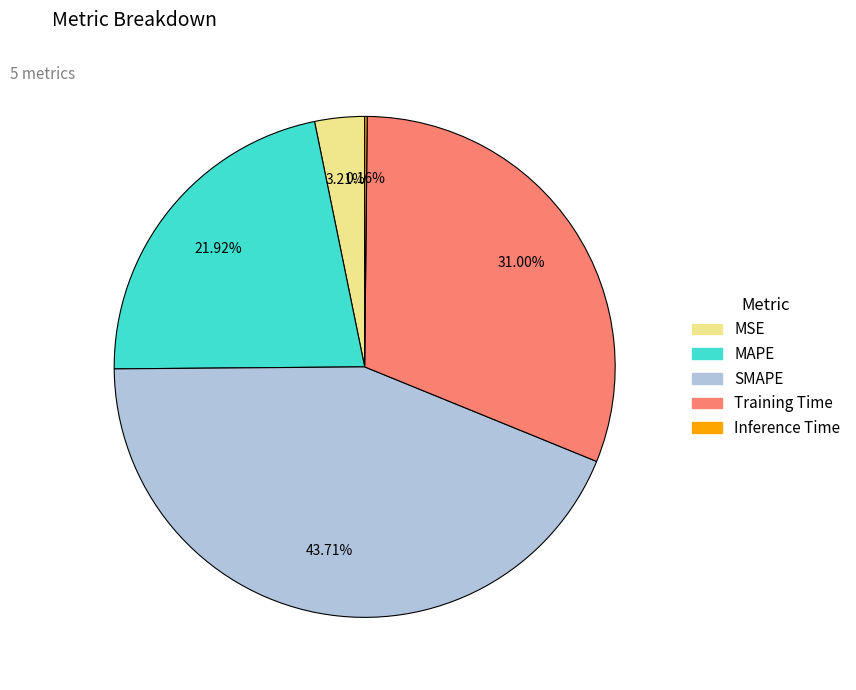

What portion of the pie excludes MSE?

96.8%